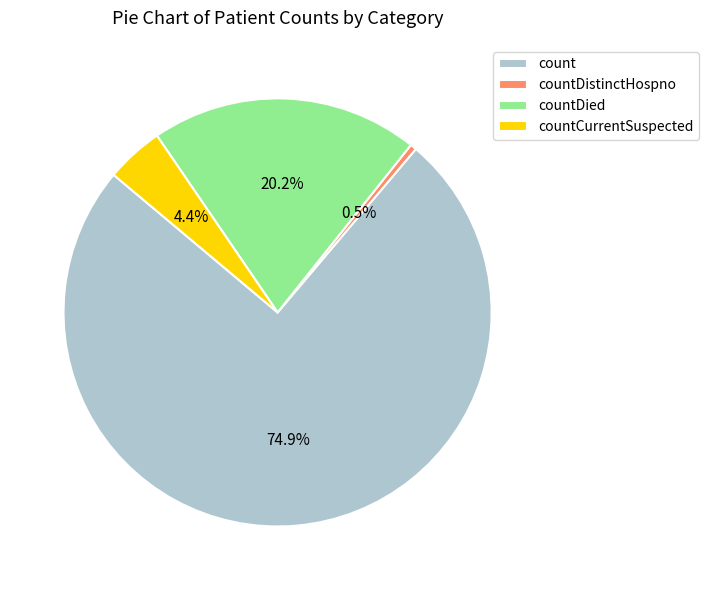

Which slice is the largest?

count